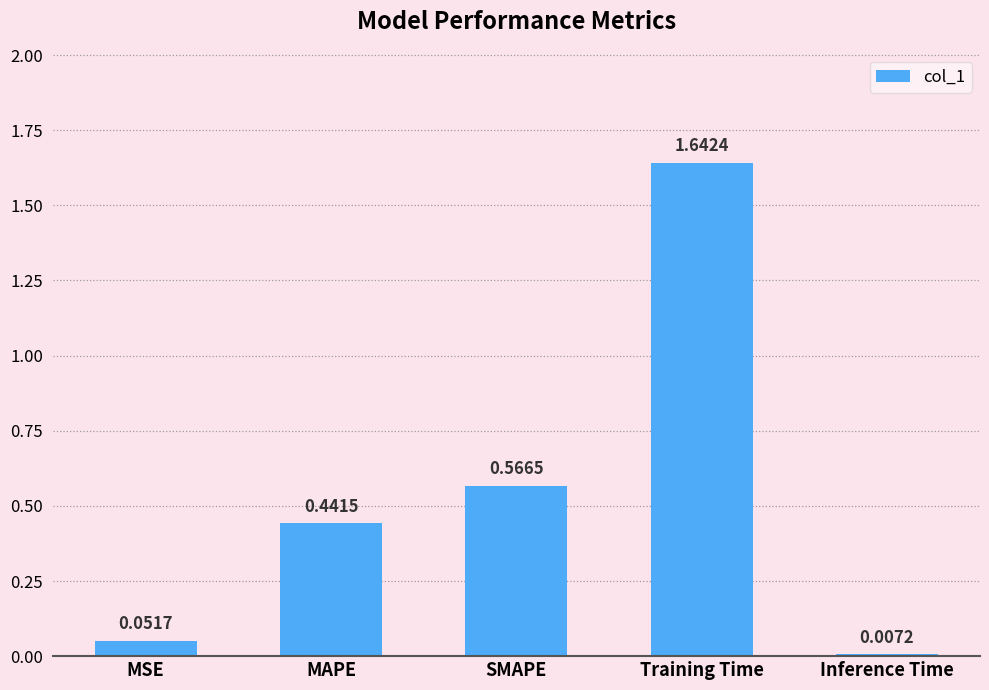

How many bars are there in total?

5